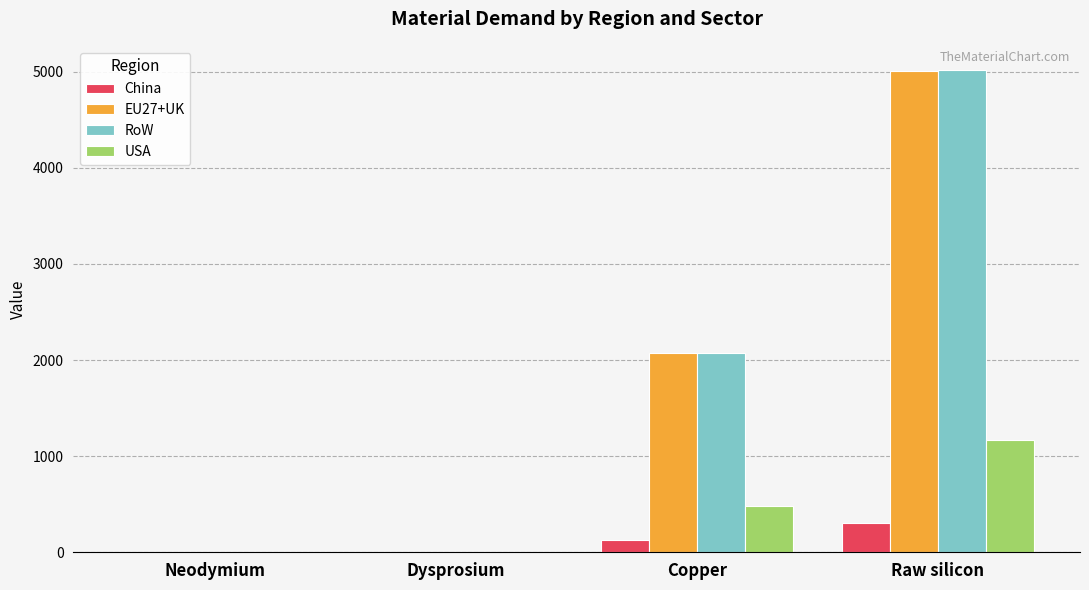

Is it true that EU27+UK equals 0.0 at Dysprosium?

True